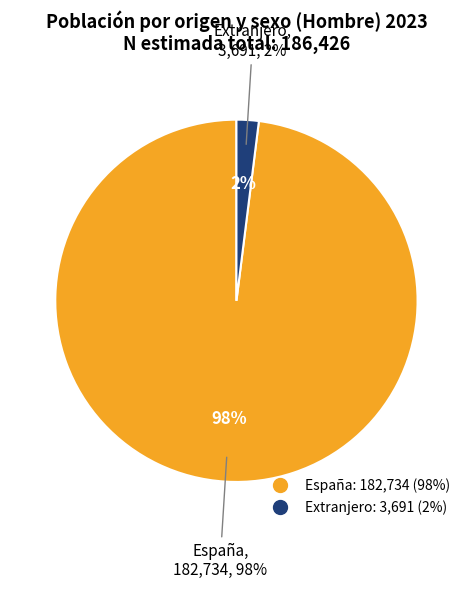

How many slices are in this pie chart?

2